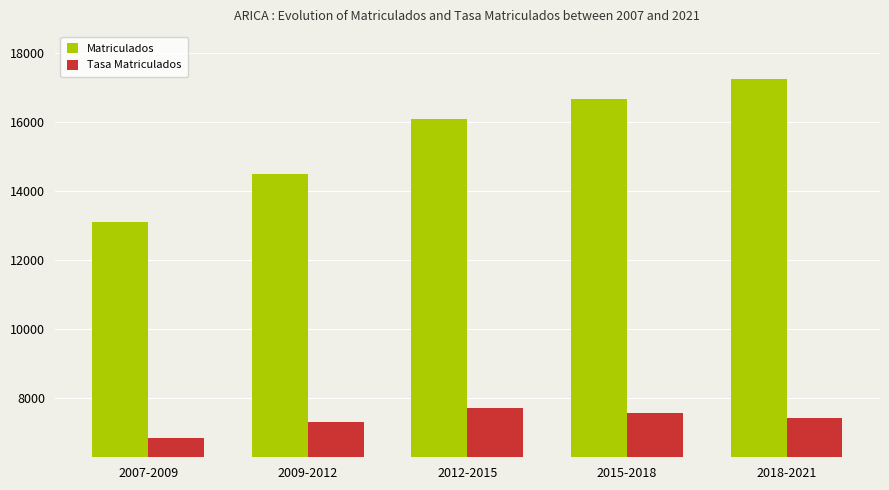

Which series has the largest total across all categories?

Matriculados